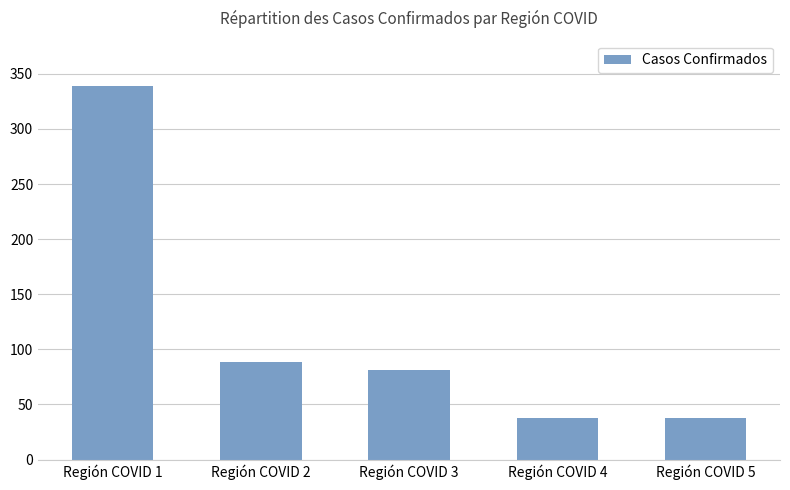

How many categories are shown in the chart?

5